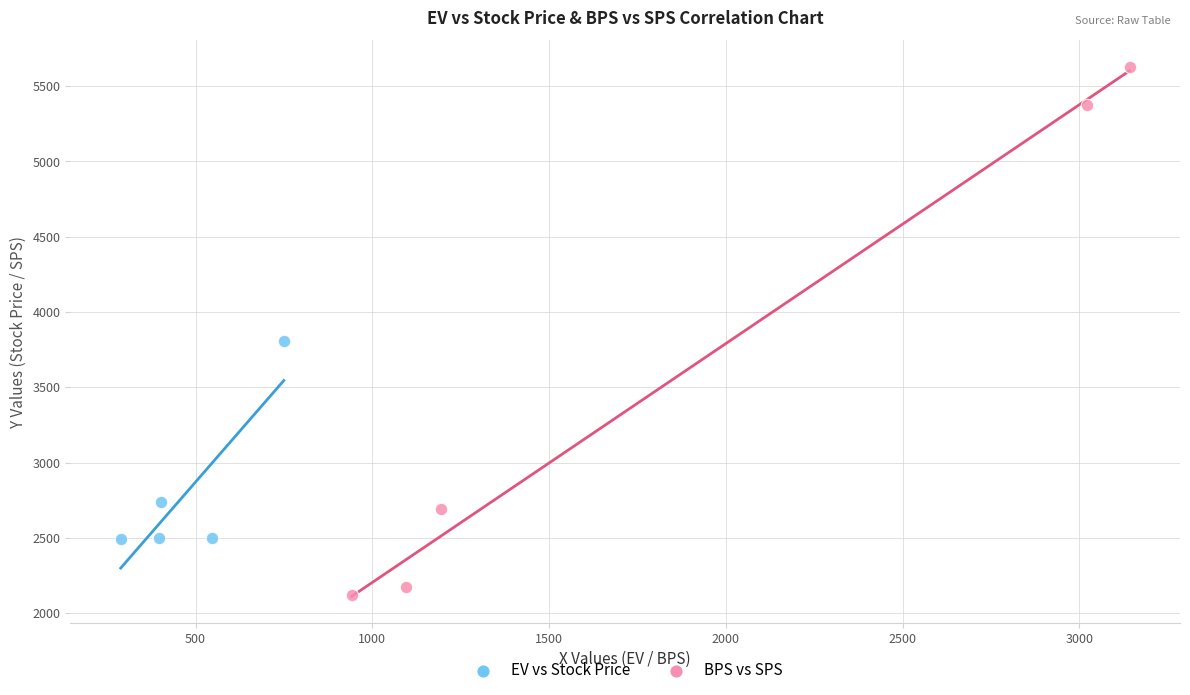

Which series contains the highest Y value?

BPS vs SPS